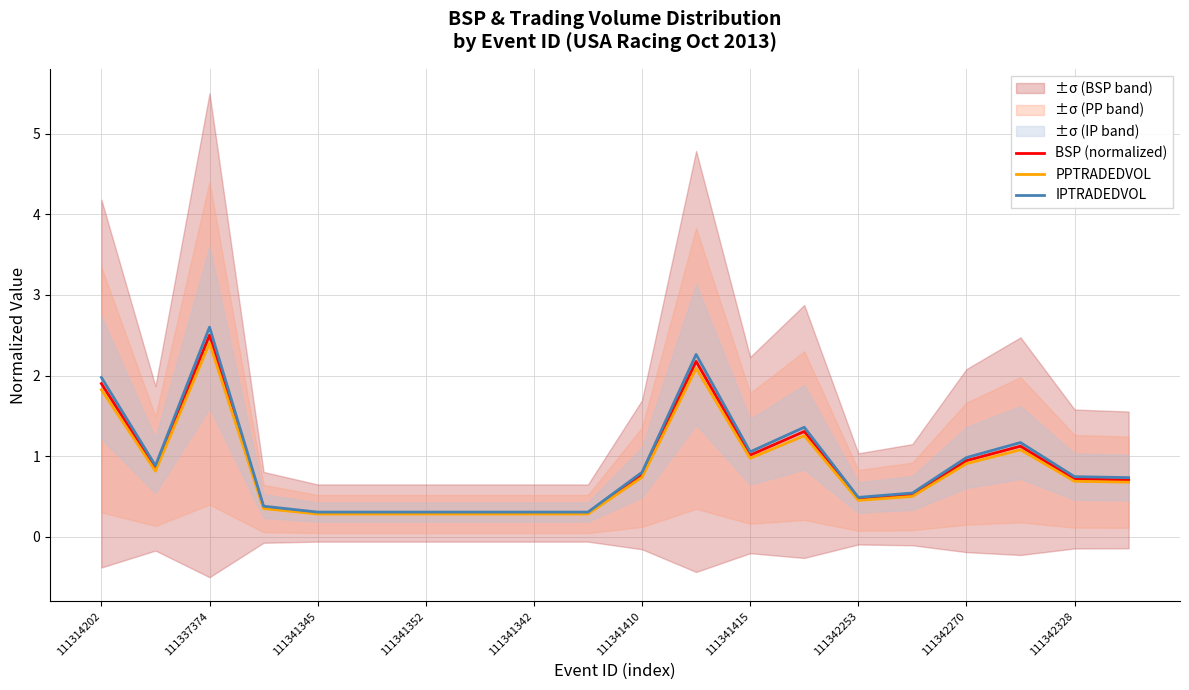

True or false: BSP (normalized) has more than 1 points higher than both neighbors.

True